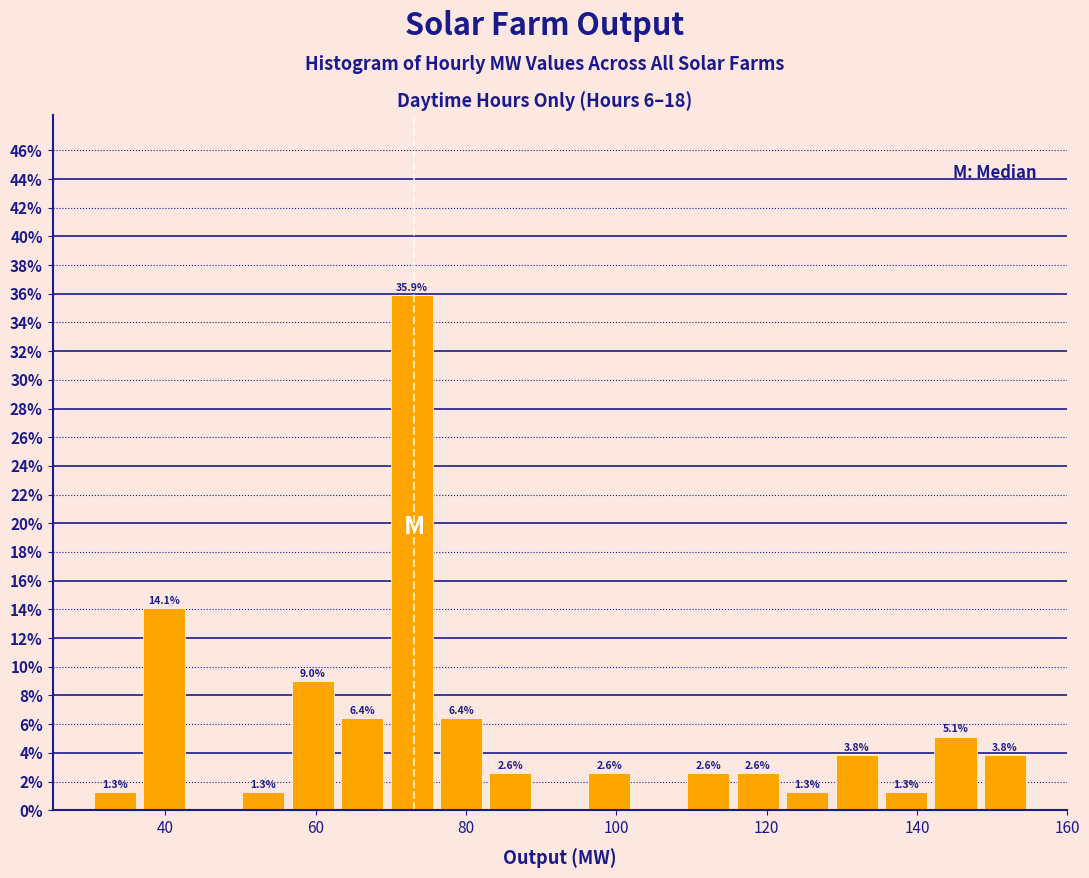

Around what value on the x-axis is the tallest bar? Give the approximate position of its centre, as read against the axis.

72